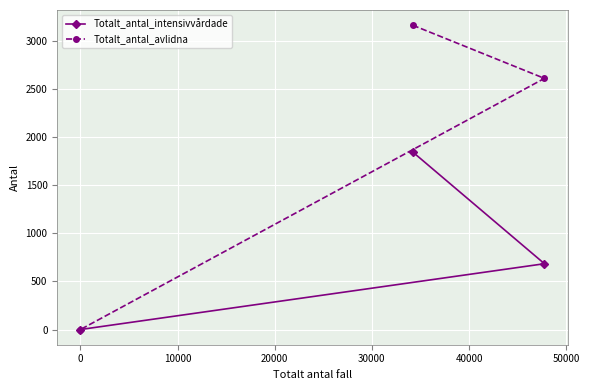

Which series has the largest range (max minus min)?

Totalt_antal_avlidna